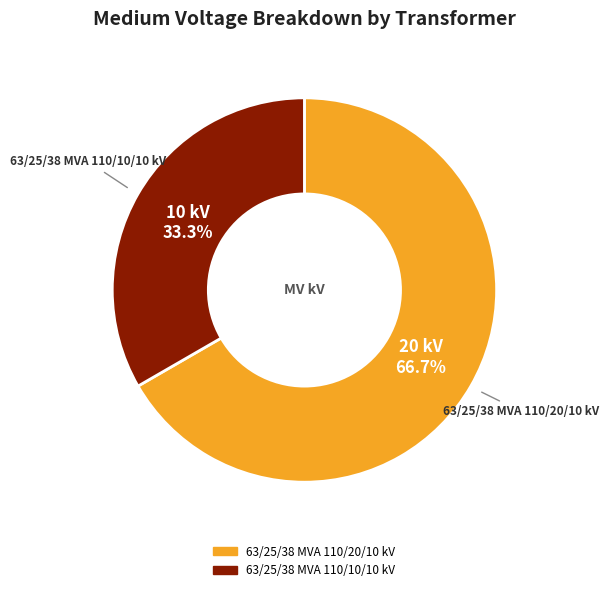

What is the smallest slice in the pie chart?

63/25/38 MVA 110/10/10 kV